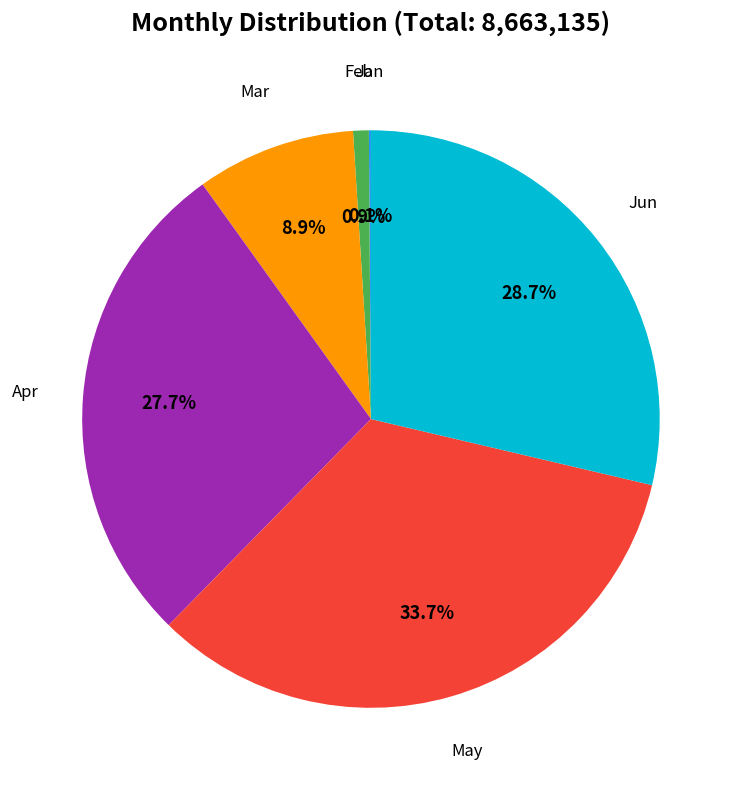

Between May and Feb, which is larger?

May